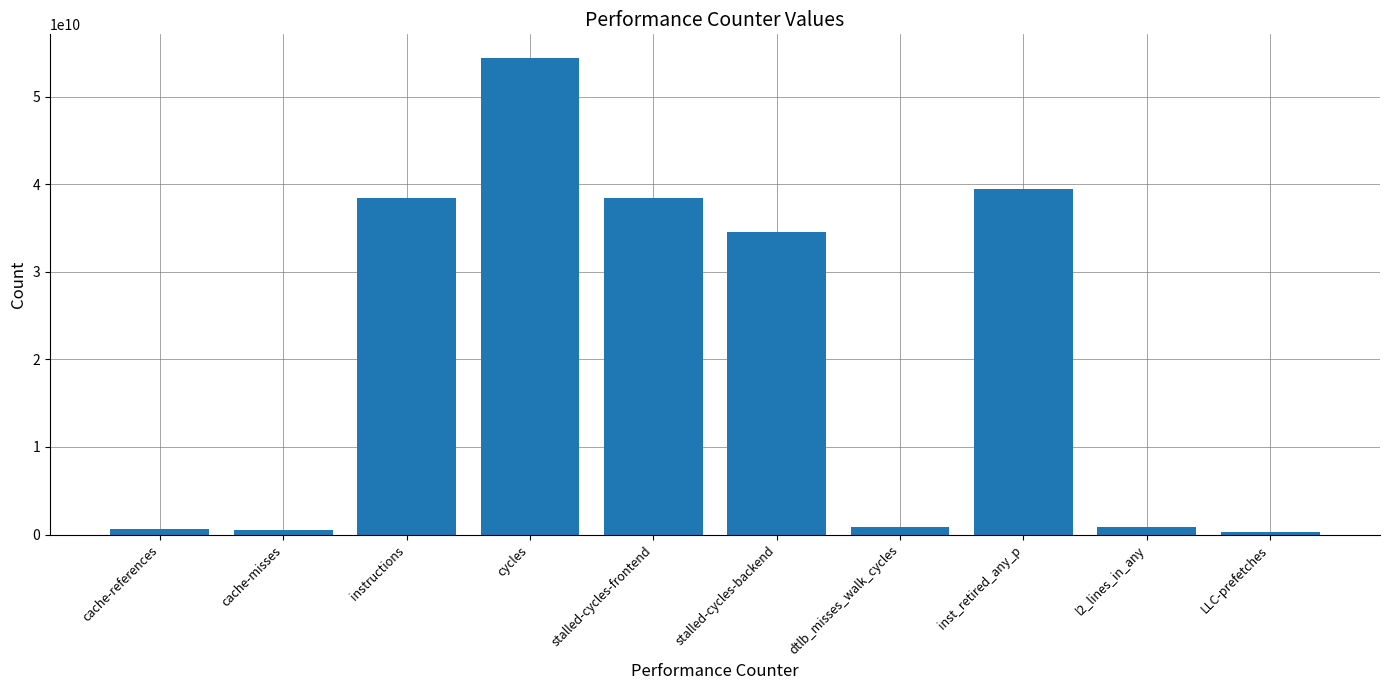

Where does the data first go above 34490927687?

instructions